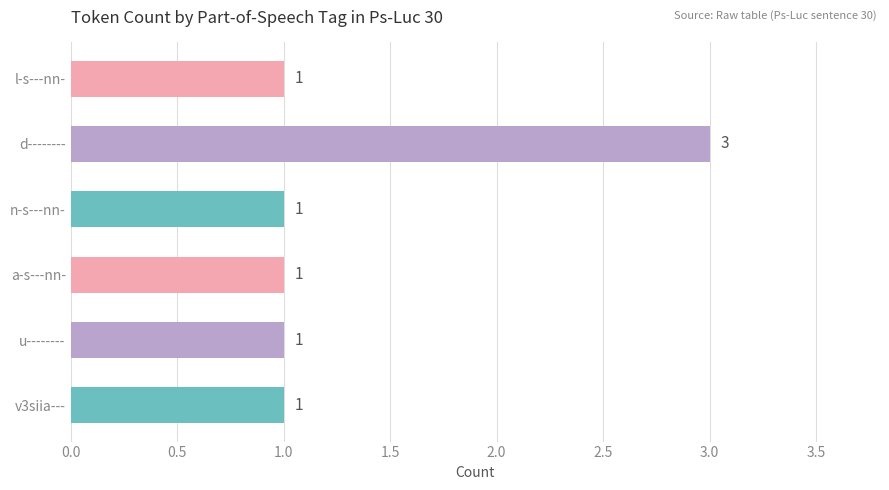

True or false: the data shows 1 at n-s---nn-.

True